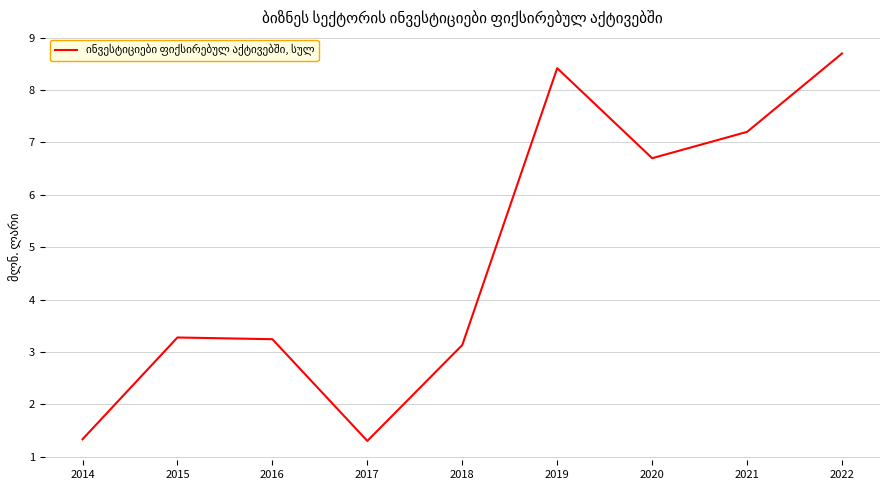

Which label corresponds to the largest value in the chart?

2022